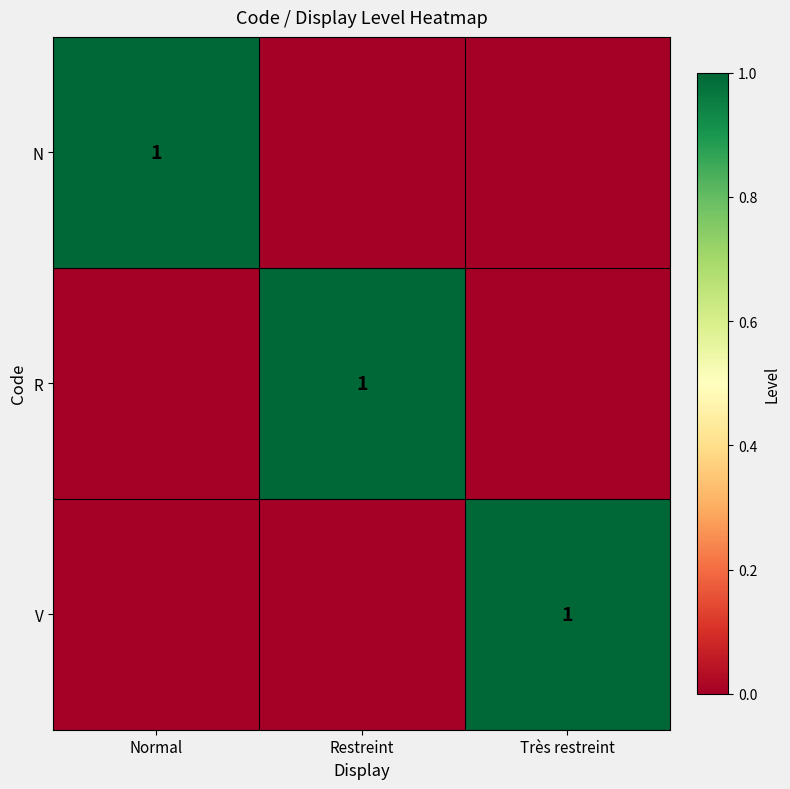

Is it true that V equals 2 at Très restreint?

False